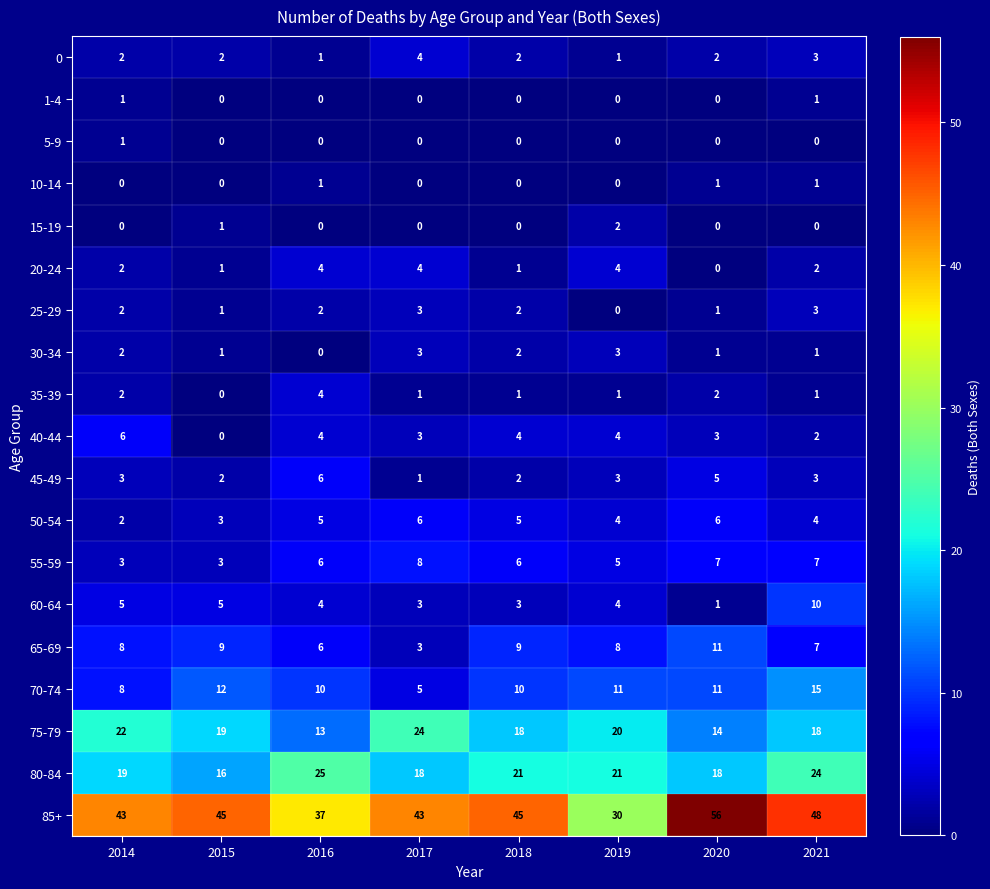

What is the sum of the 0 values at 2017 and 2014?

6